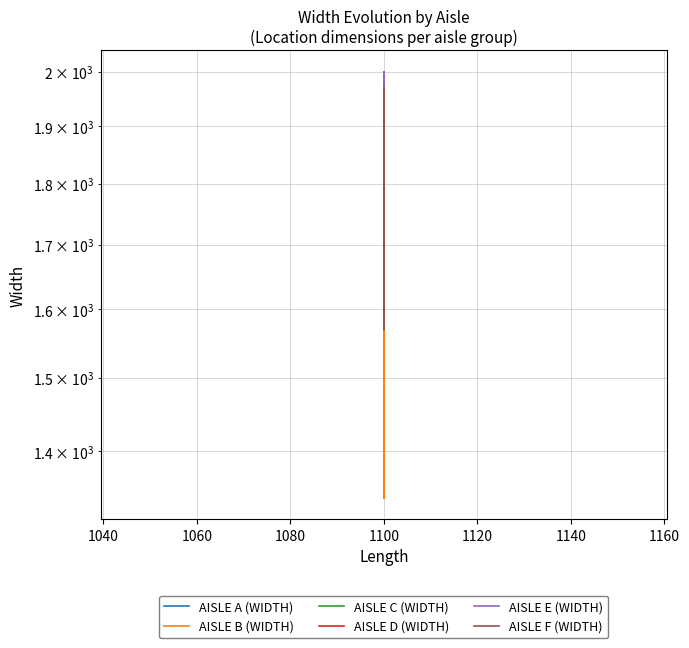

Reading left to right, what are all the values shown in this chart?

AISLE A (WIDTH): 1400	1390	1390	1600	1400	1390	1390	1600	1400	1390	1390	1600
AISLE B (WIDTH): 1400	1340	1450	1600	1400	1340	1450	1600	1400	1340	1450	1600
AISLE C (WIDTH): 2000	1570	1570	1600	2000	1570	1570	1600	2000	1570	1570	1600
AISLE D (WIDTH): 2000	1570	1570	1600	2000	1570	1570	1600	2000	1570	1570	1600
AISLE E (WIDTH): 2000	1570	1570	1600	2000	1570	1570	1600	2000	1570	1570	1600
AISLE F (WIDTH): 1970	1600	1570	1600	1970	1600	1570	1600	1970	1600	1570	1600